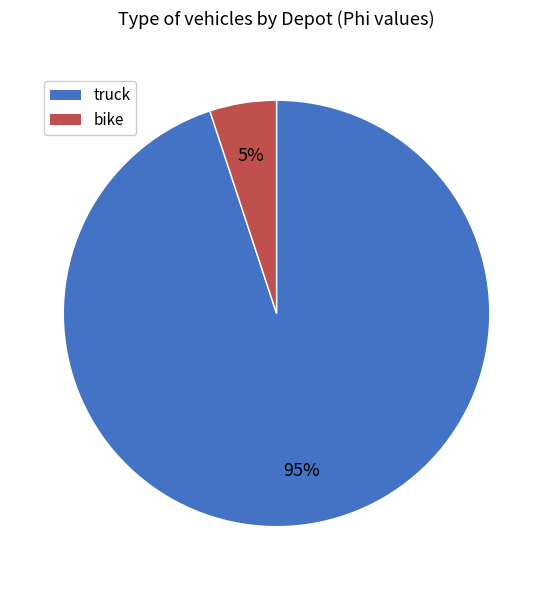

To the nearest percent, what is the average slice percentage?

50%